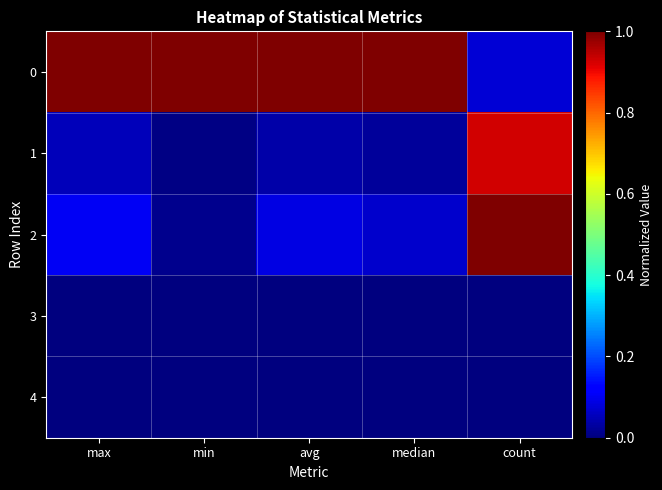

Between median and count, which is larger?

median